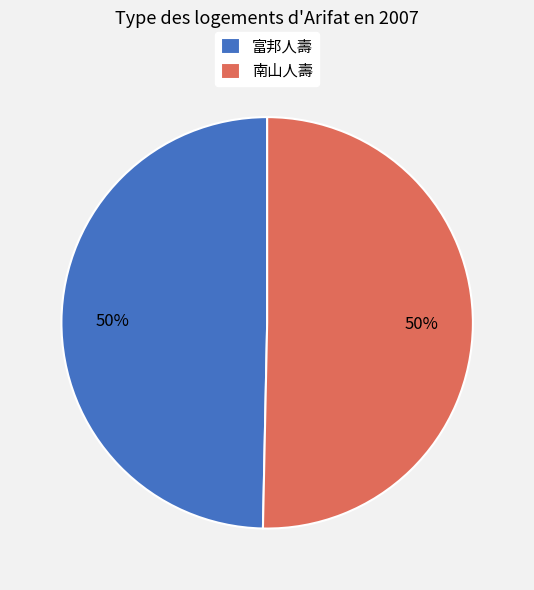

Is the sum of 富邦人壽 and 南山人壽 greater than half?

Yes